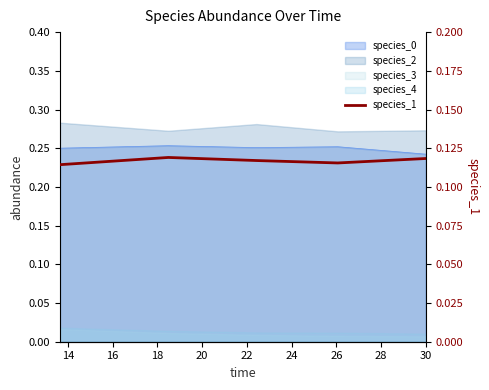

How many values are between 0 and 1?

5